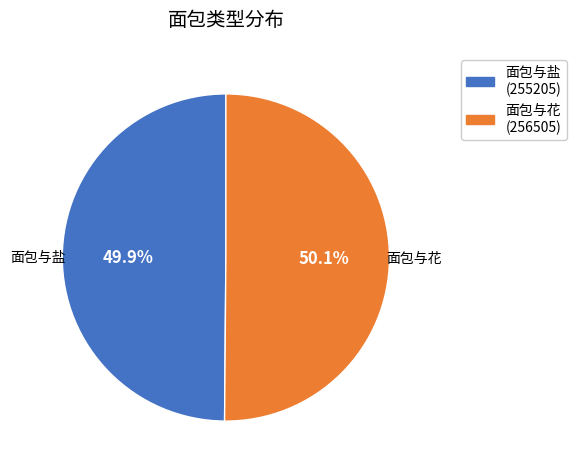

To the nearest percent, what percentage of the pie is 面包与盐?

50%